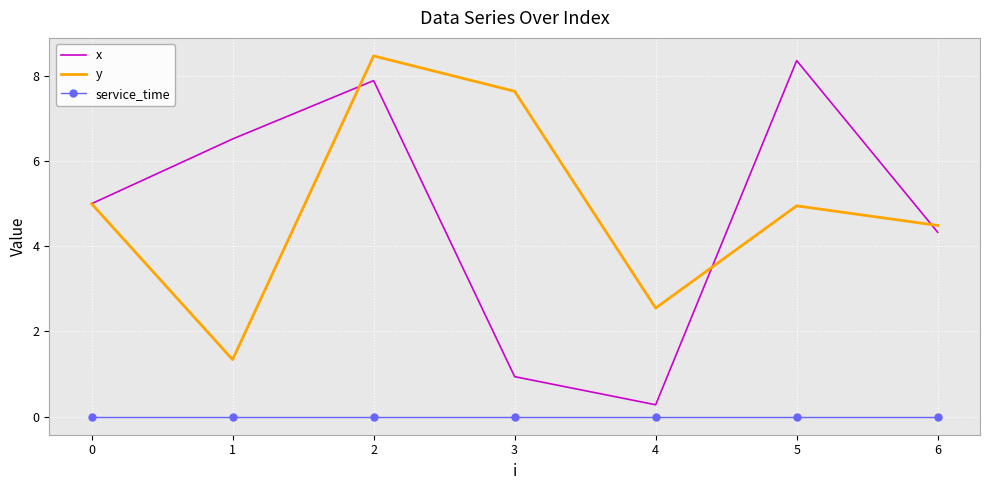

At which label is y closest to 4?

6